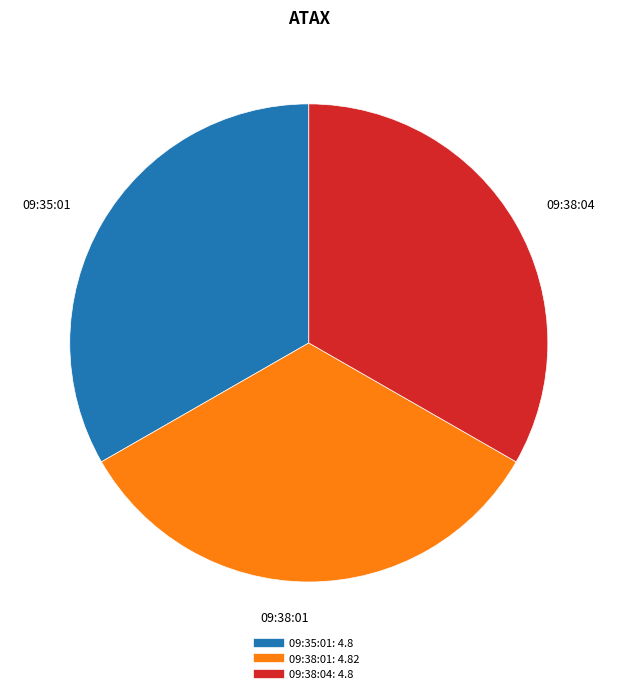

Combined, do 09:38:04 and 09:35:01 account for over 50%?

Yes